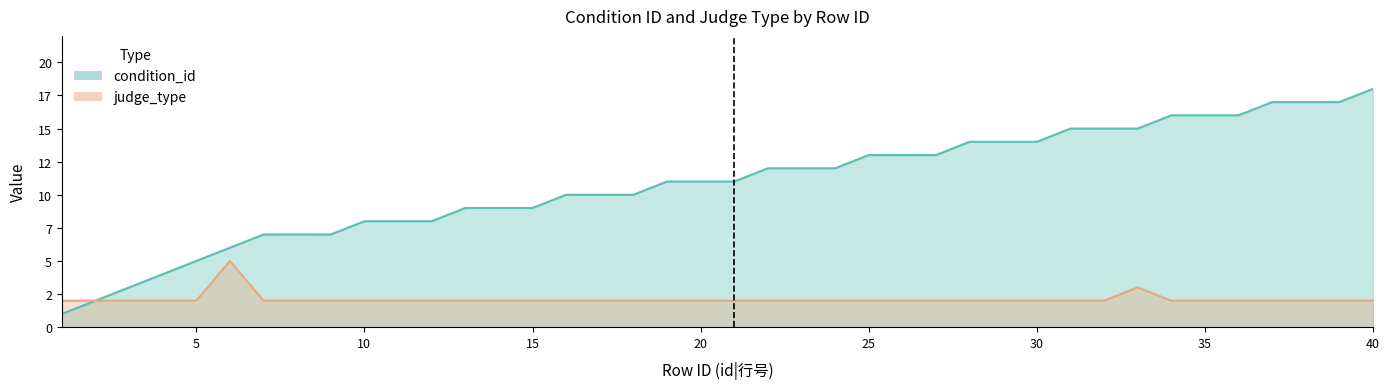

How many data points in condition_id are less than 11?

18